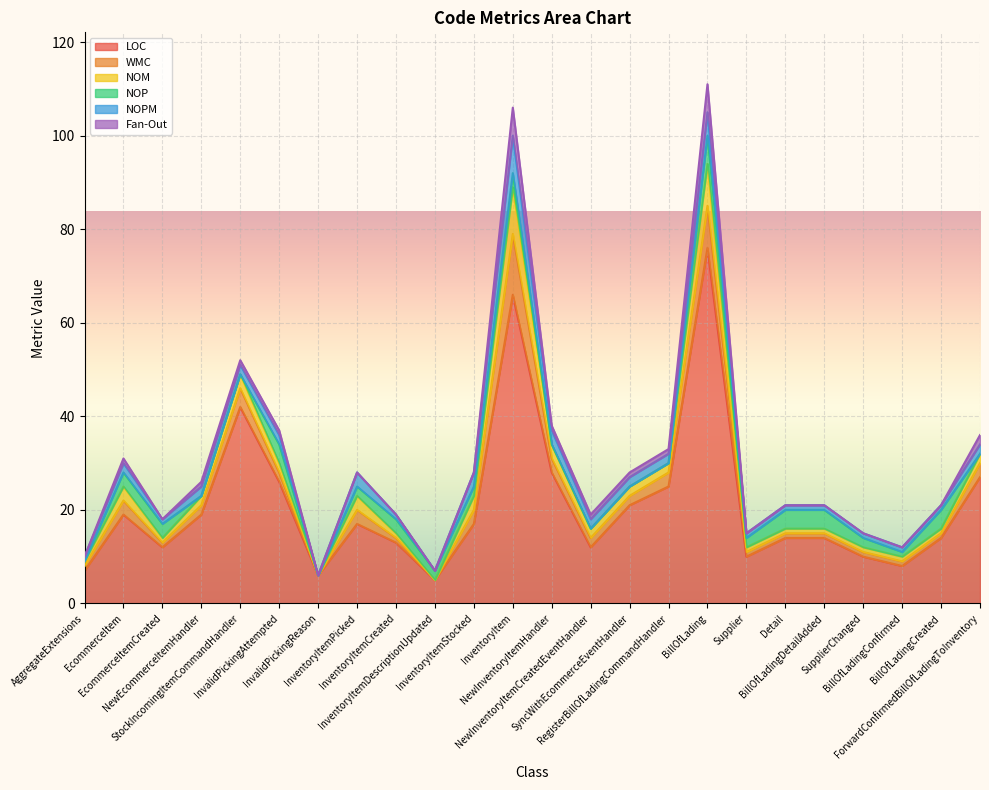

How many interior local valleys does the LOC series have?

6